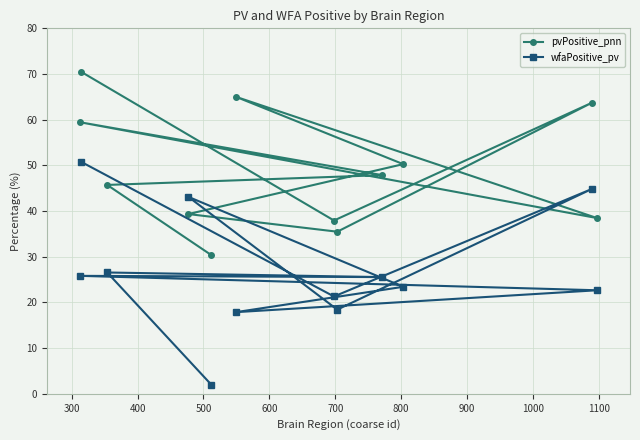

Rank the series by their average value, from highest to lowest.

pvPositive_pnn, wfaPositive_pv